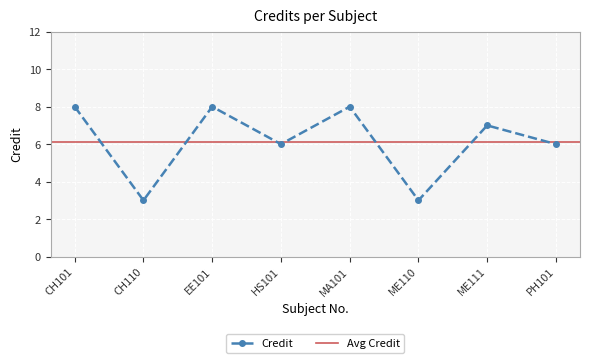

Which category has the highest value across all series?

CH101